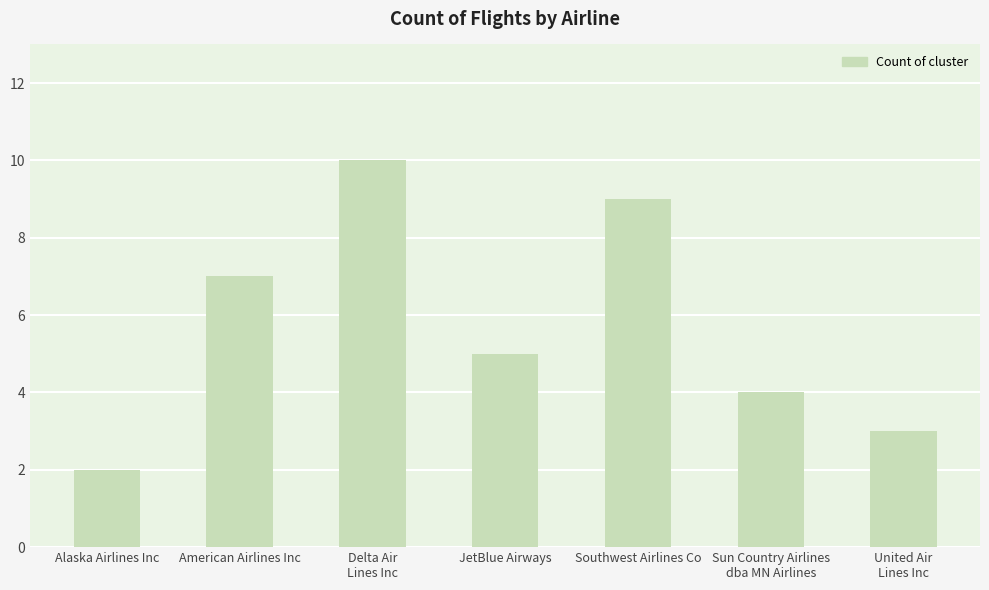

Are the bars horizontal?

No